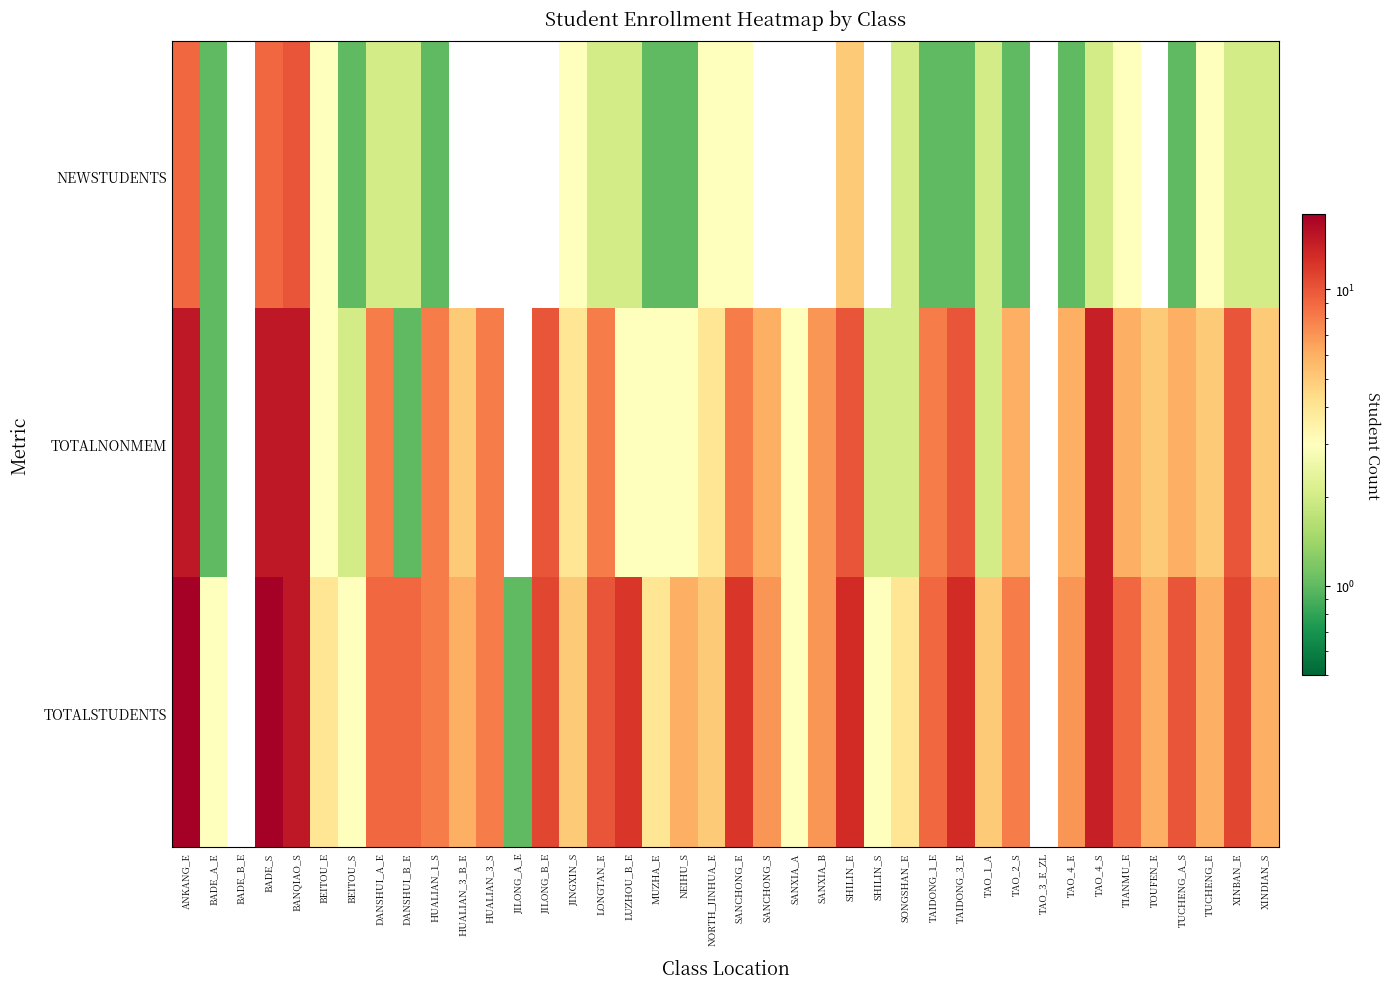

At how many categories does at least one series exceed 2?

37